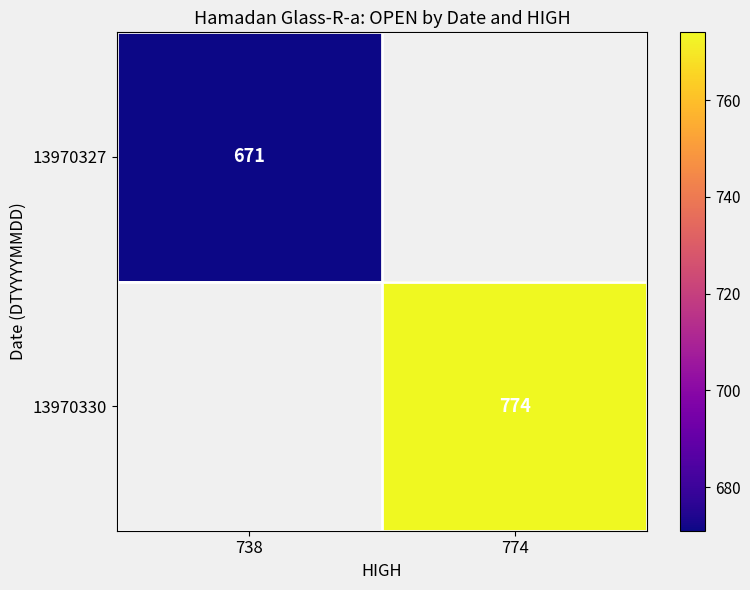

Is it true that 13970330 equals 1040 at 774?

False